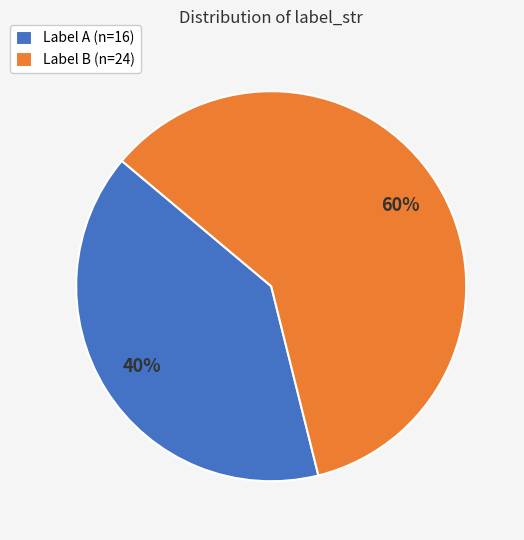

To the nearest percent, what percentage of the pie is Label B (n=24)?

60%